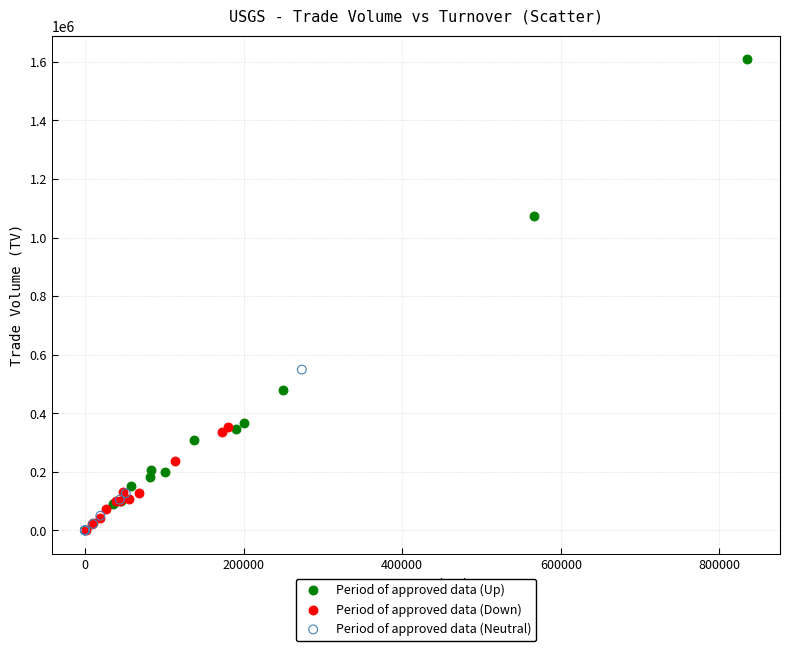

Which series reaches the maximum Y coordinate?

Period of approved data (Up)